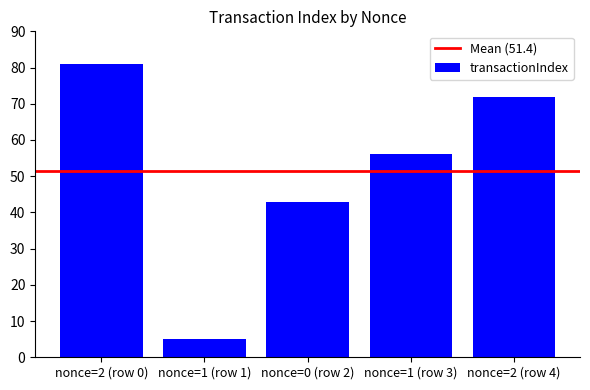

What is the label of the 1st bar from the left?

nonce=2 (row 0)